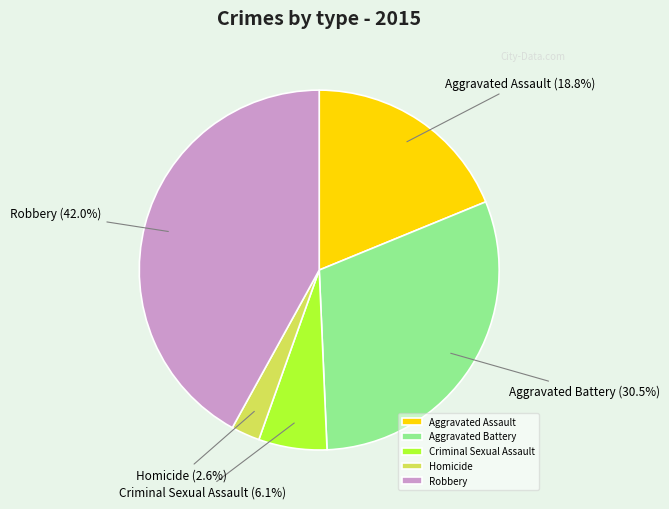

Count the number of slices in the pie.

5